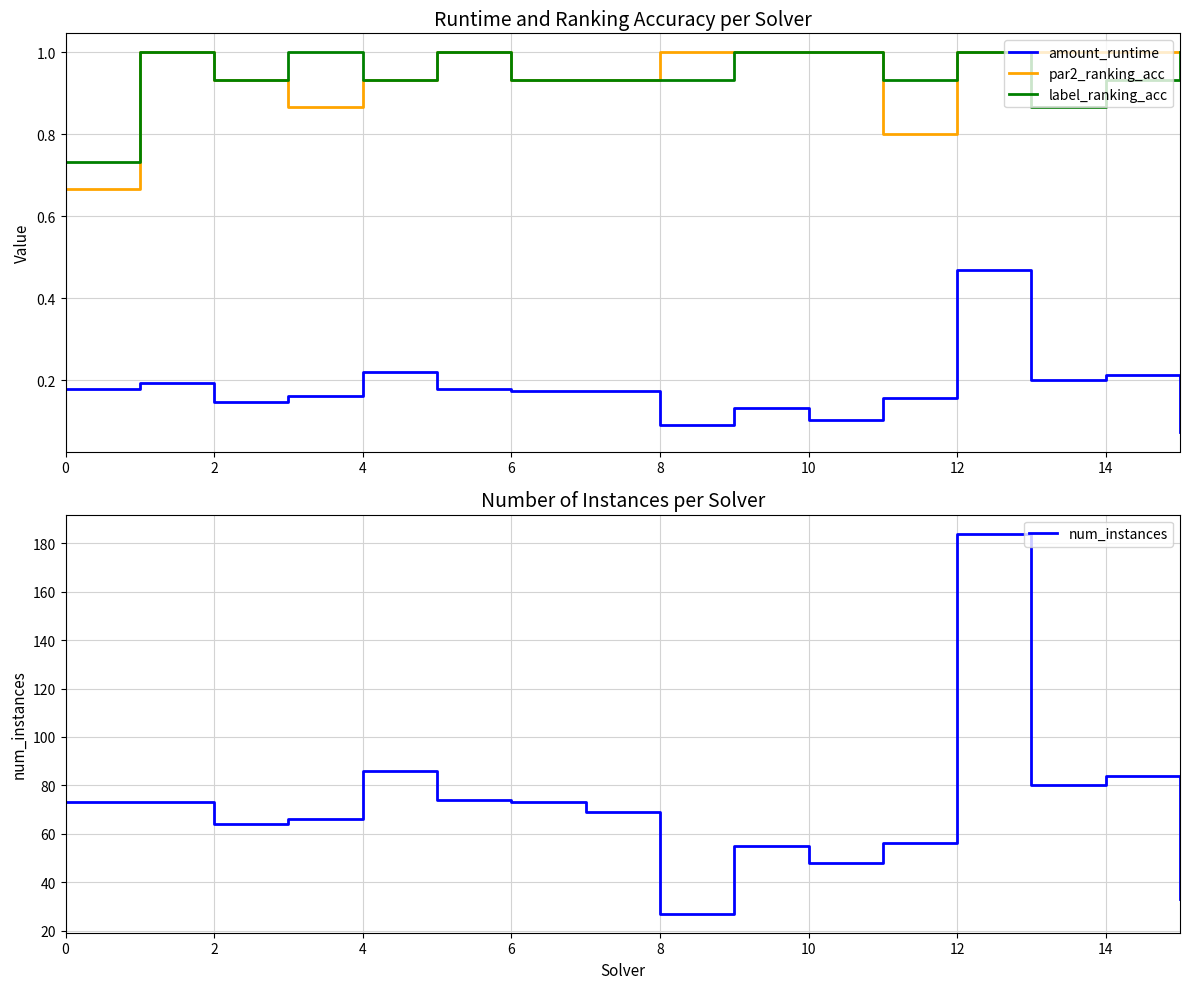

At which category is the sum across all series the highest?

12